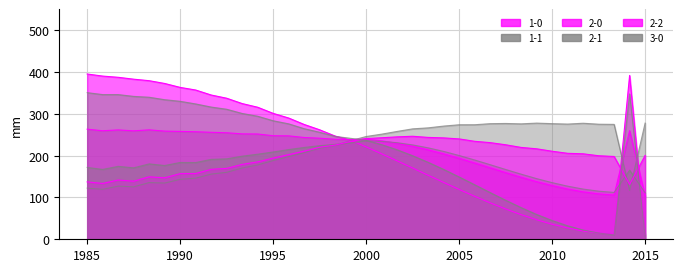

The value of 2-0 at 2010 is 128.2. True or false?

True